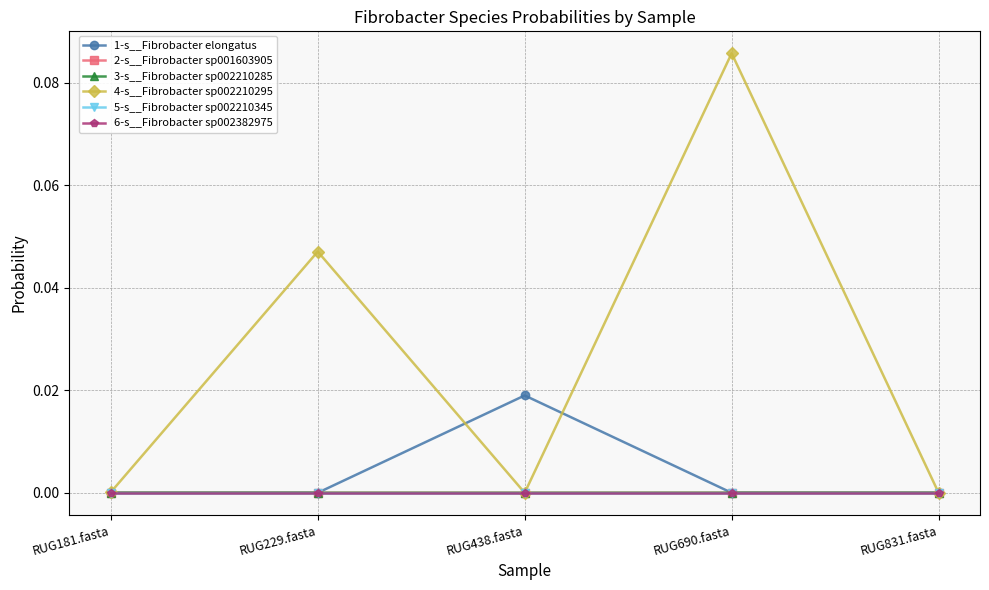

Which series ends up on top after the final intersection of 1-s__Fibrobacter elongatus and 2-s__Fibrobacter sp001603905?

1-s__Fibrobacter elongatus